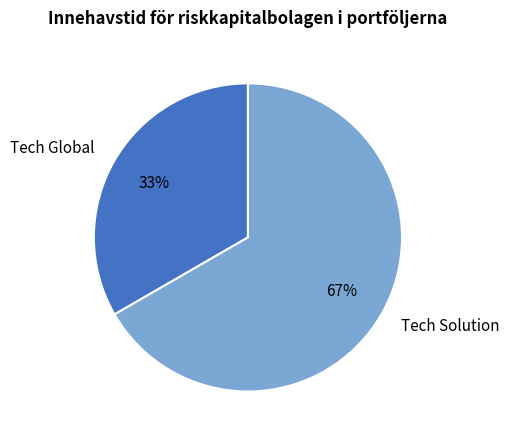

Rank the categories by value from lowest to highest.

Tech Global, Tech Solution